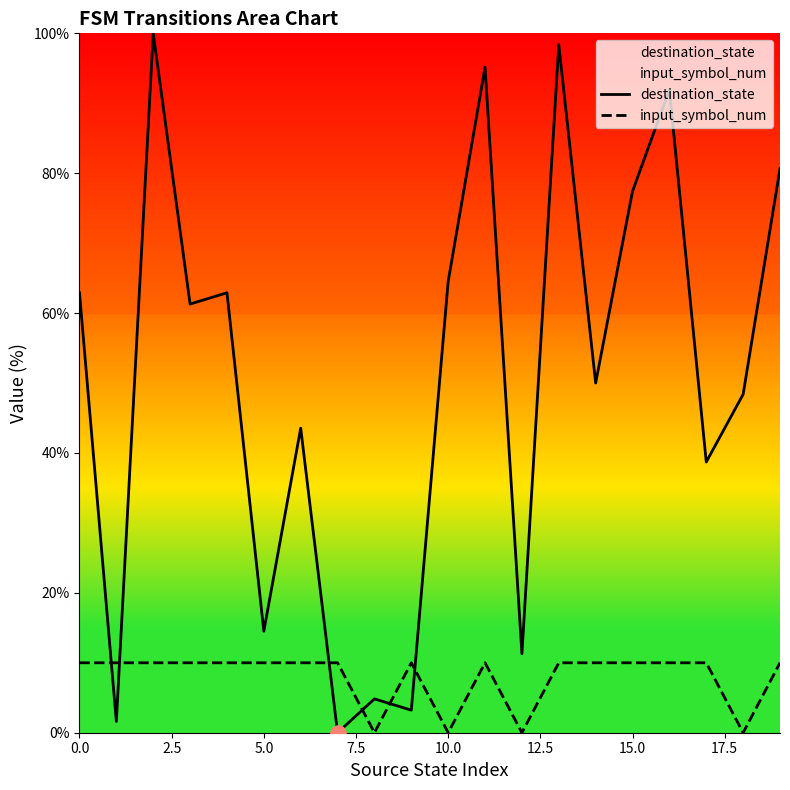

Which series contains the highest Y value?

destination_state